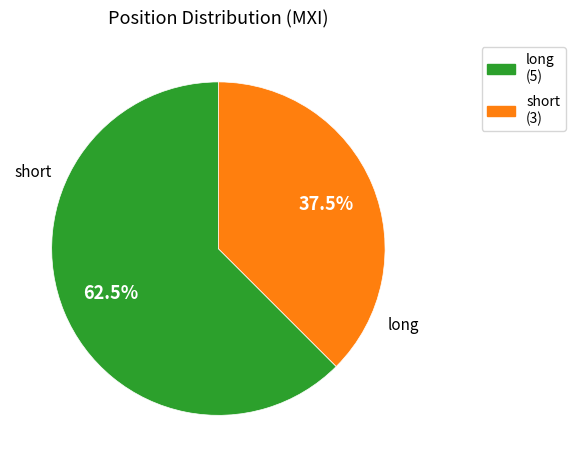

Is there a majority slice in this chart?

Yes